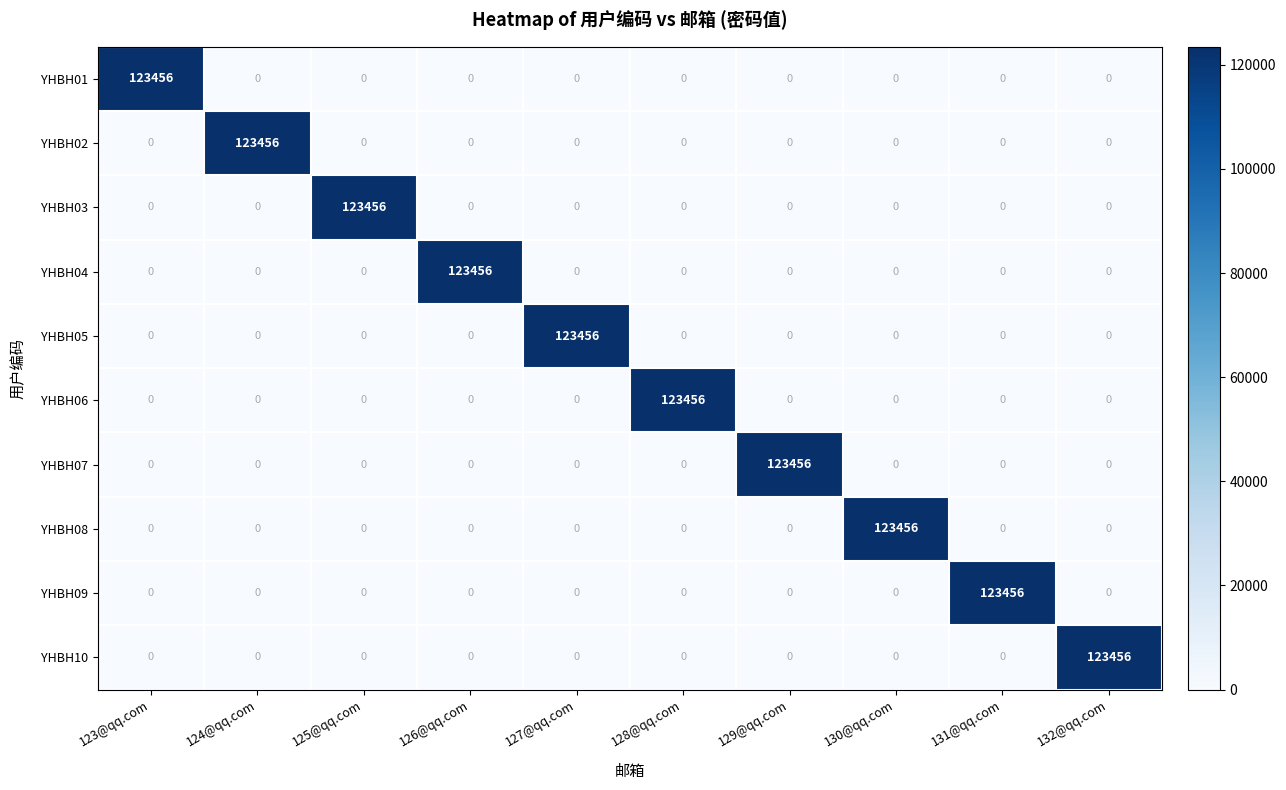

What is the difference between the highest and lowest values at 129@qq.com?

123456